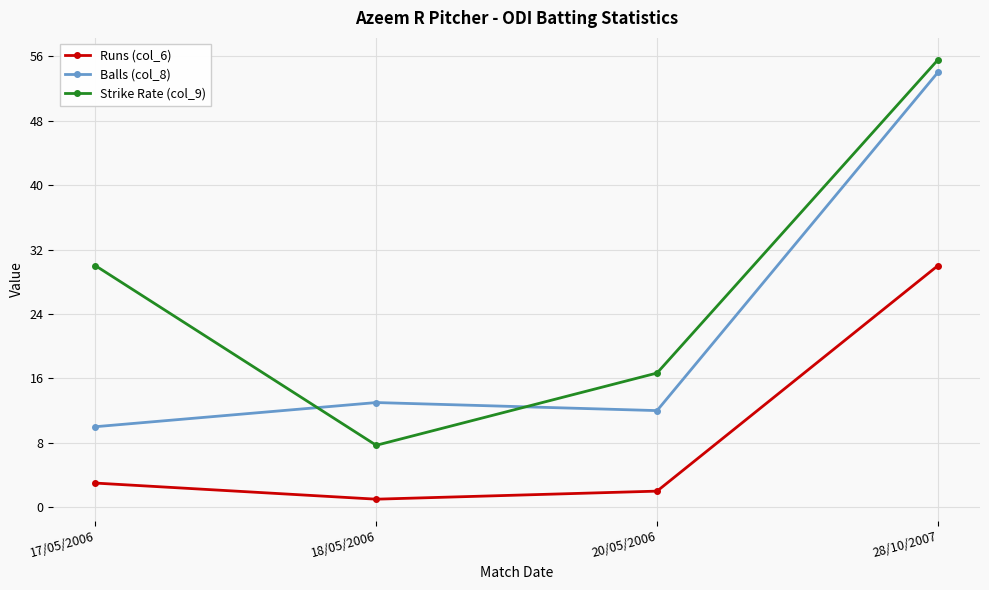

Reading left to right, list all the values displayed in this chart.

Runs (col_6): 17/05/2006=3.0	18/05/2006=1.0	20/05/2006=2.0	28/10/2007=30.0
Balls (col_8): 17/05/2006=10.0	18/05/2006=13.0	20/05/2006=12.0	28/10/2007=54.0
Strike Rate (col_9): 17/05/2006=30.0	18/05/2006=7.7	20/05/2006=16.7	28/10/2007=55.6